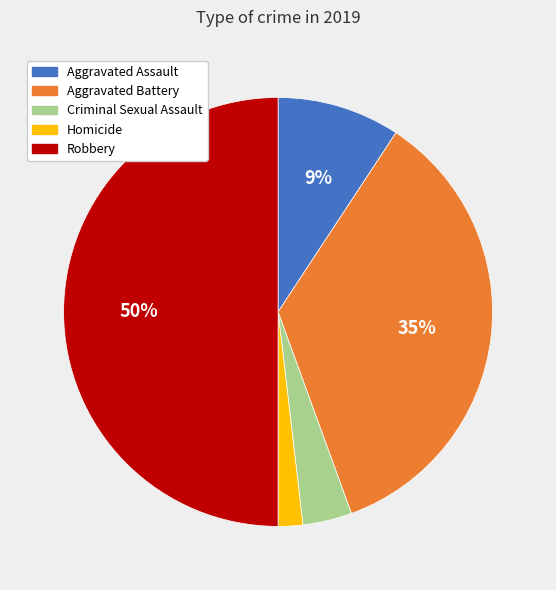

To the nearest percent, what is the difference between the largest and smallest slice percentages?

48%